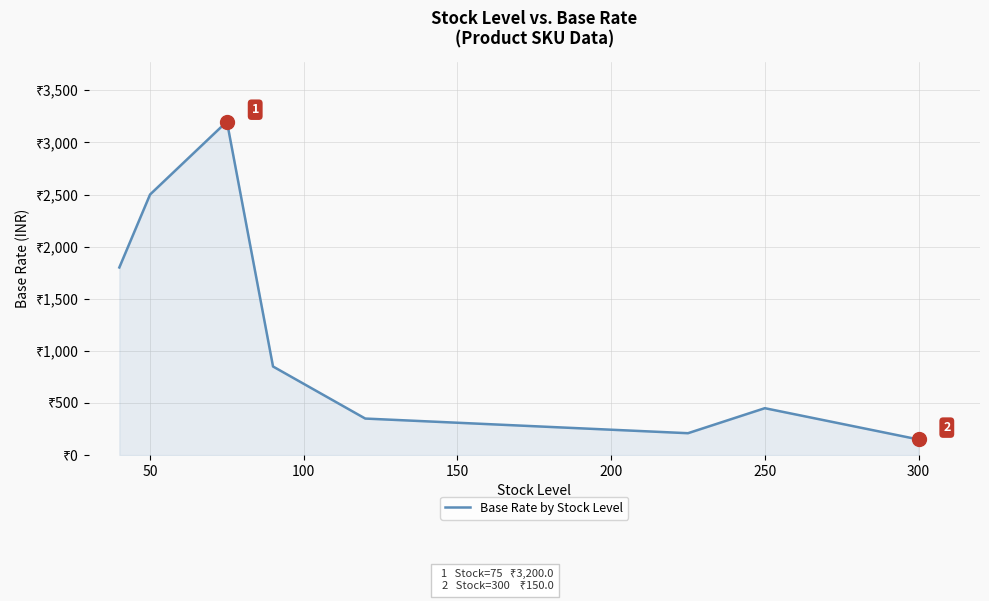

Does the chart have visible grid lines?

Yes